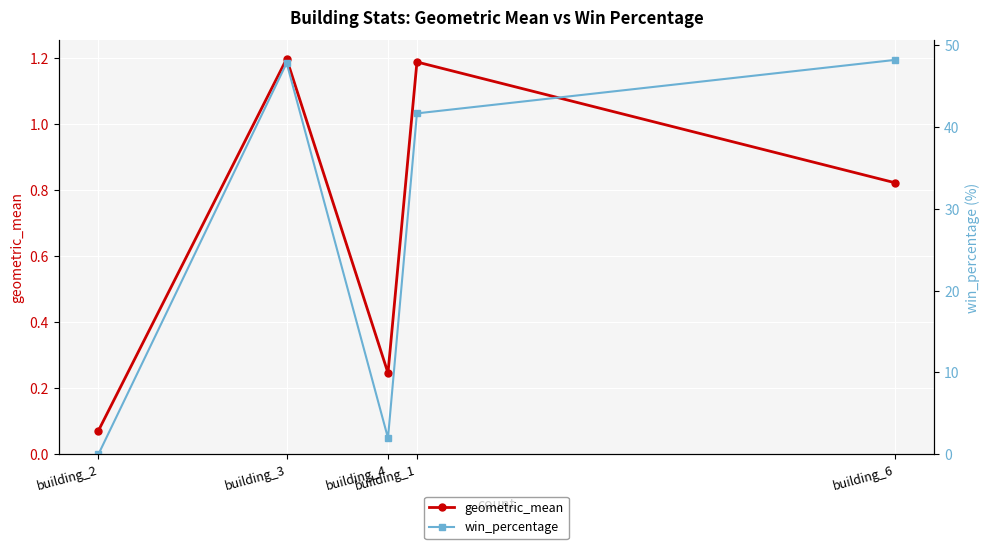

What is the average value of the geometric_mean series?

0.7